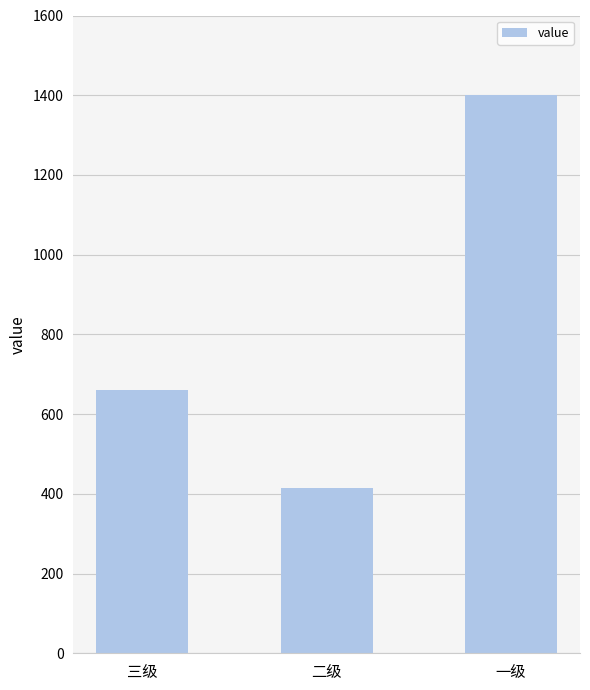

What is the change in value from 三级 to 二级?

-247